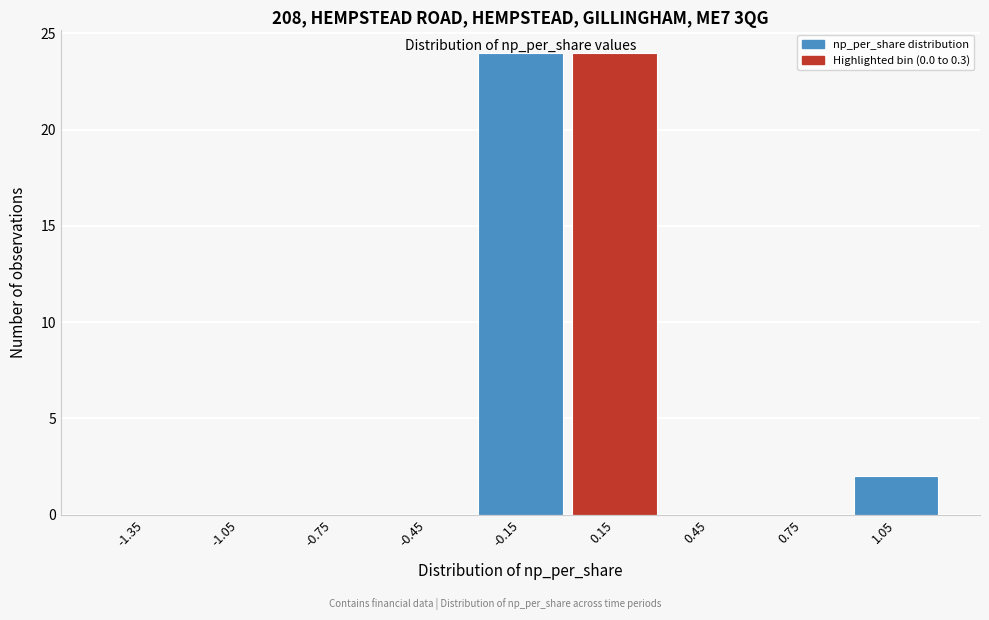

Reading left to right, list every bar in this chart as the range it spans on the x-axis followed by its height. The values are not printed on the chart, so give them approximately, as read against the axis.

-1.5 to -1.2: 0
-1.2 to -0.9: 0
-0.9 to -0.6: 0
-0.6 to -0.3: 0
-0.3 to 0.0: 24
0.0 to 0.3: 24
0.3 to 0.6: 0
0.6 to 0.9: 0
0.9 to 1.2: 2